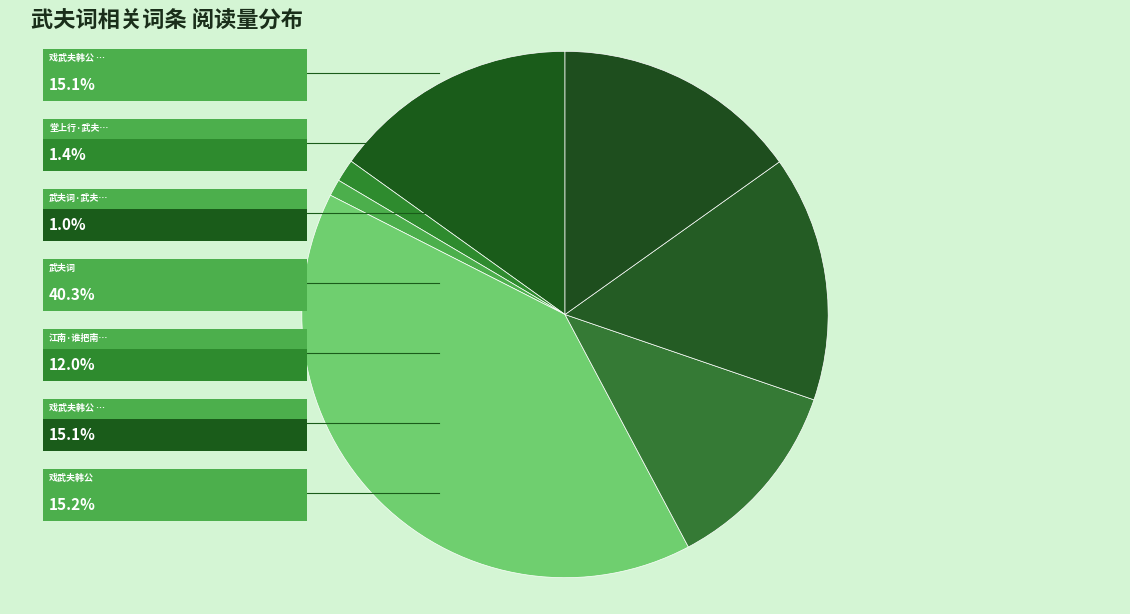

Does any single category account for the majority?

No